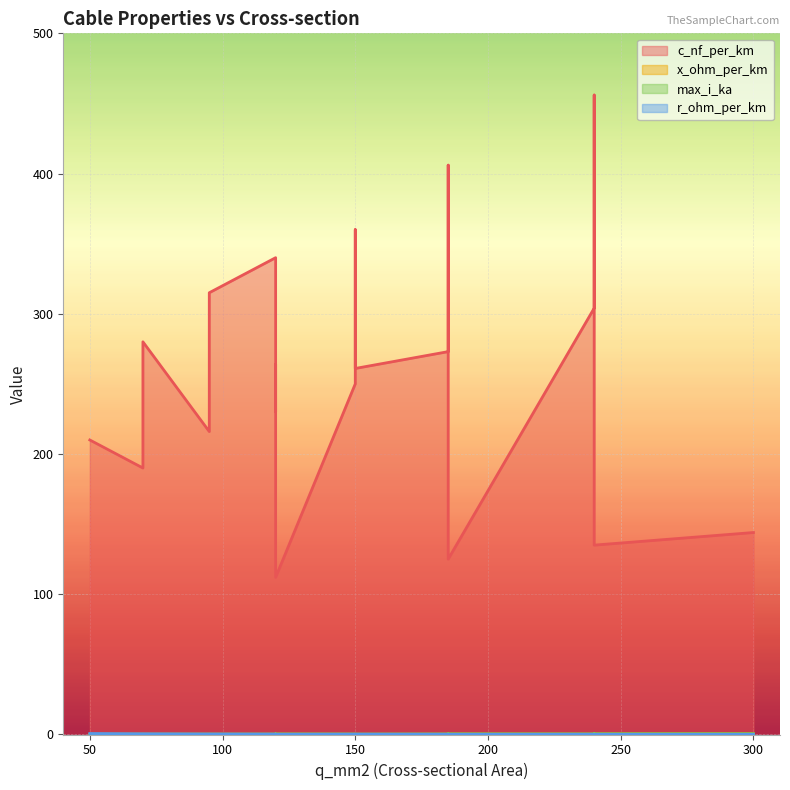

How many data points does each series have?

19